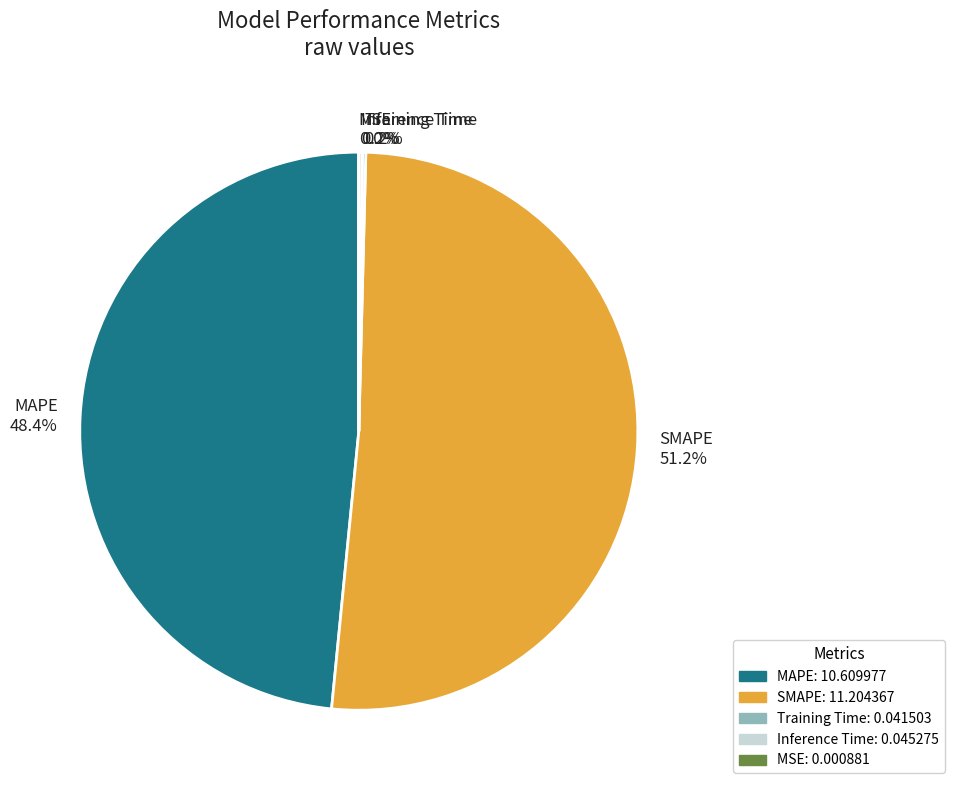

Which category has the biggest portion of the pie?

SMAPE